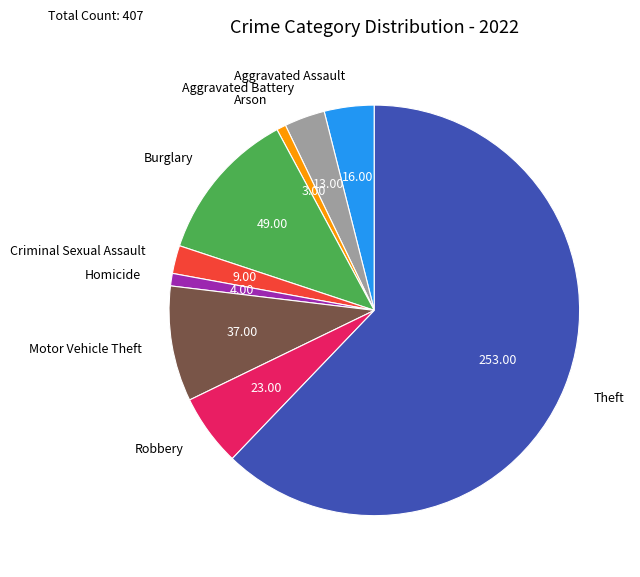

The Aggravated Assault slice represents 4% of the pie. True or false?

True